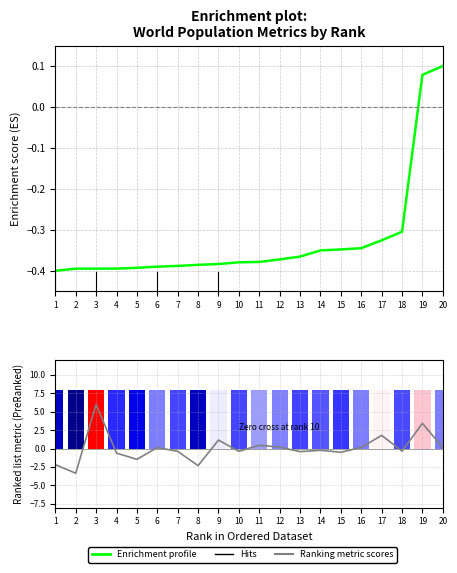

Where is Enrichment profile nearest to the value 0?

19